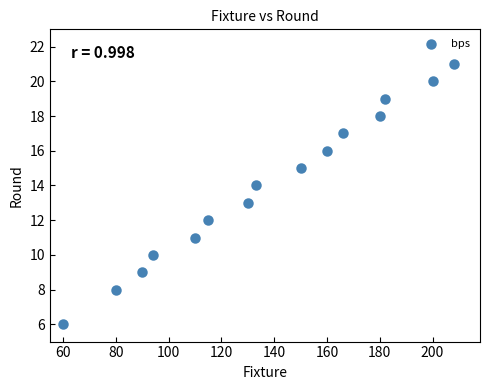

What is the range of Y values (max minus min)?

15